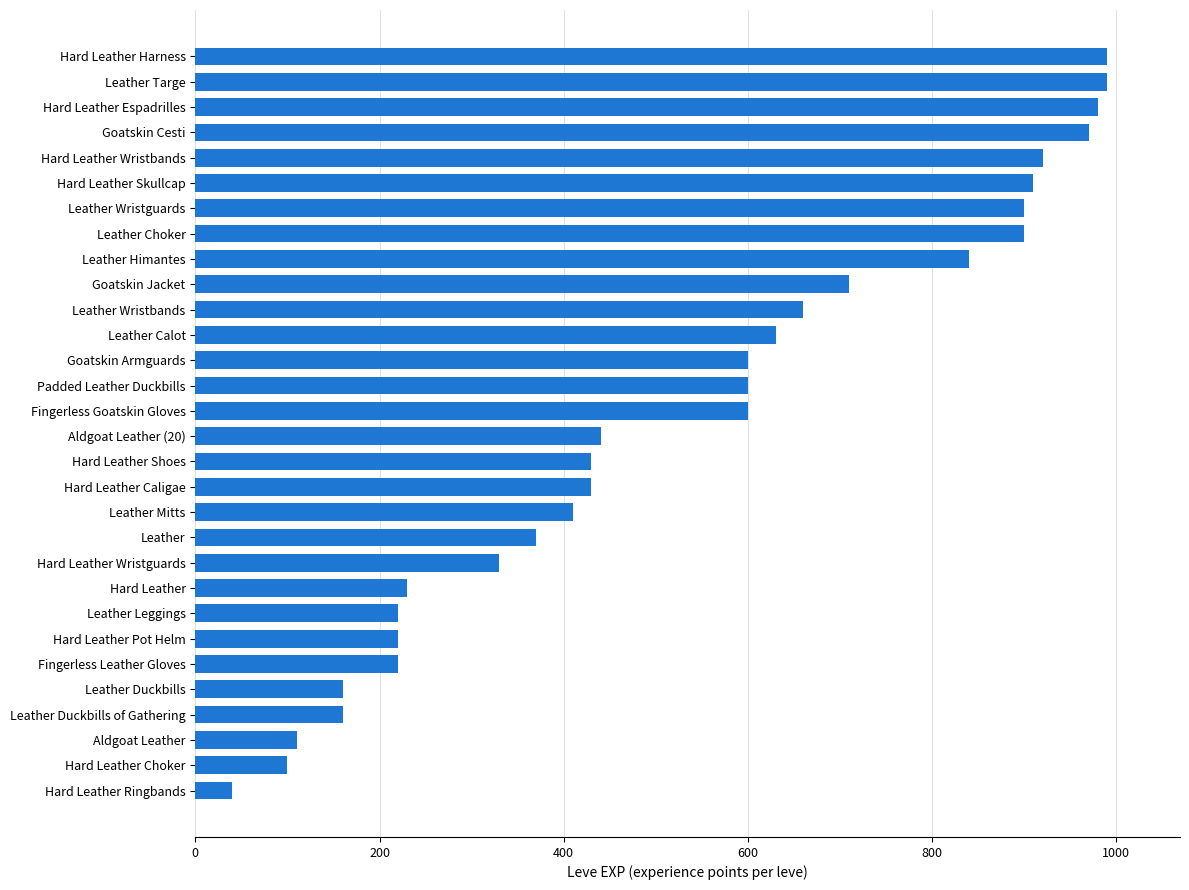

What is the change in value from Hard Leather Wristguards to Hard Leather Choker?

-230